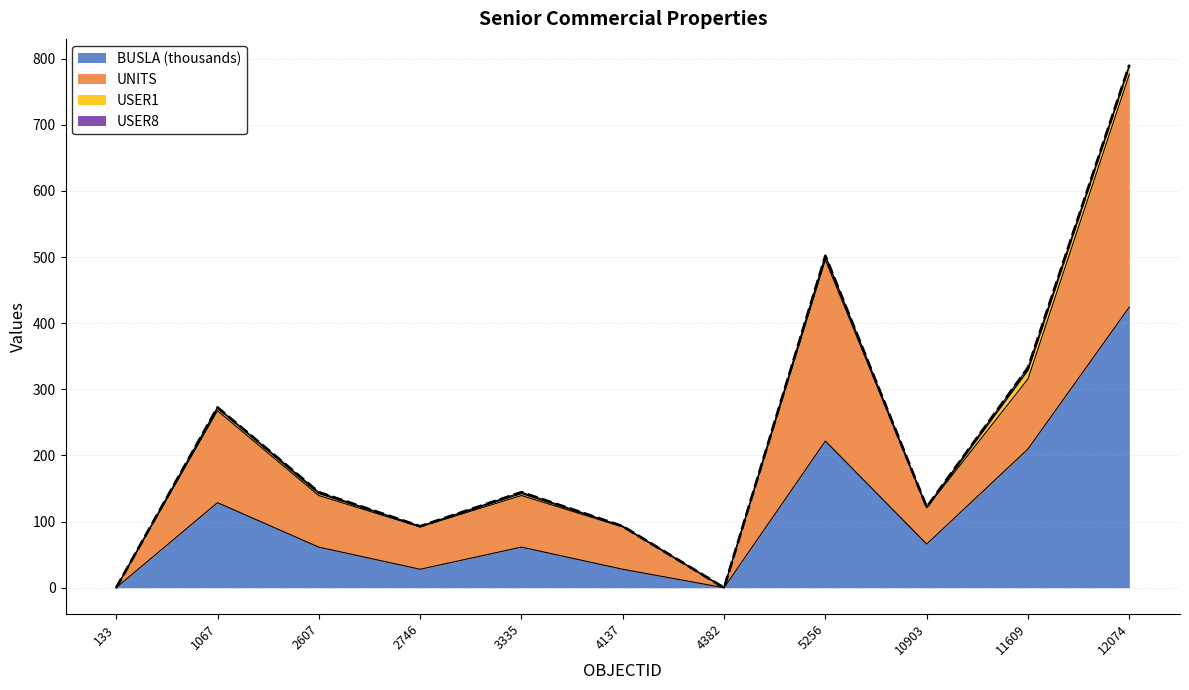

Which label corresponds to the smallest value in the chart?

133